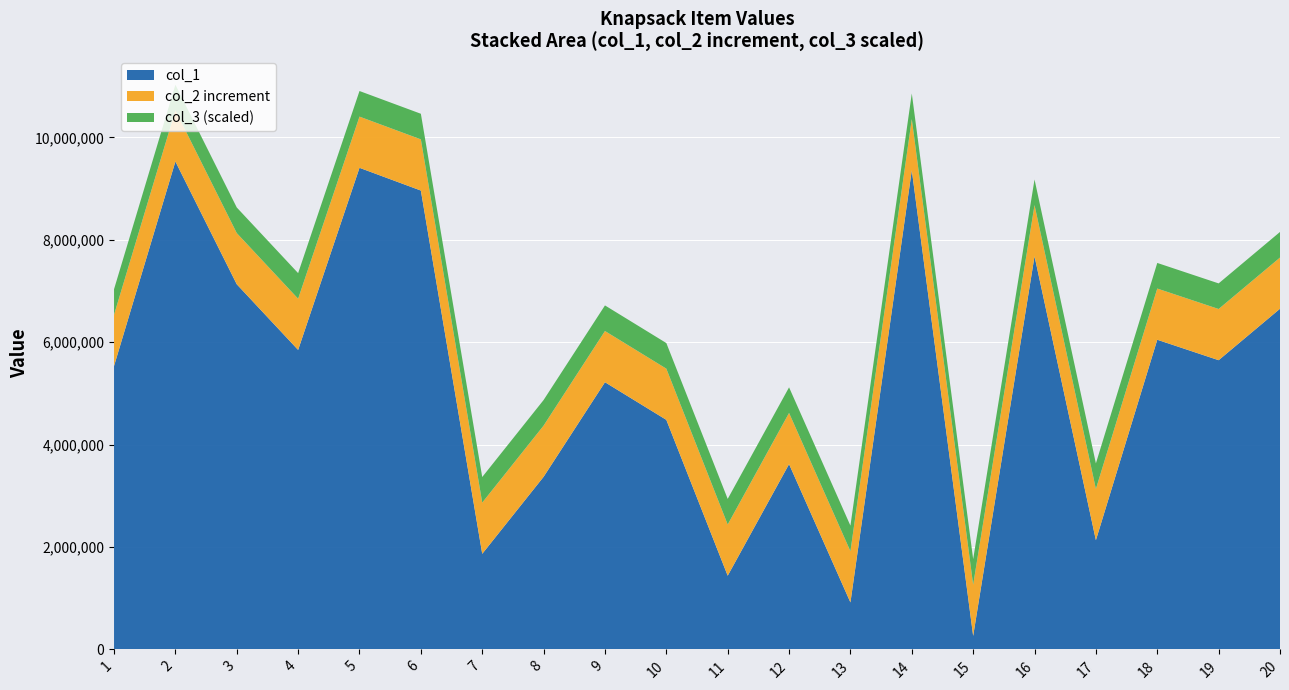

Reading left to right, extract all data points from this chart.

col_1: 1=5535715	2=9530279	3=7132466	4=5850046	5=9407132	6=8962935	7=1867507	8=3371512	9=5219300	10=4484164	11=1439872	12=3619289	13=917571	14=9359724	15=263815	16=7679212	17=2133949	18=6049022	19=5649407	20=6654208
col_2: 1=6535715	2=10530279	3=8132466	4=6850046	5=10407132	6=9962935	7=2867507	8=4371512	9=6219300	10=5484164	11=2439872	12=4619289	13=1917571	14=10359724	15=1263815	16=8679212	17=3133949	18=7049022	19=6649407	20=7654208
col_3: 1=1	2=1	3=1	4=1	5=1	6=1	7=1	8=1	9=1	10=1	11=1	12=1	13=1	14=1	15=1	16=1	17=1	18=1	19=1	20=1